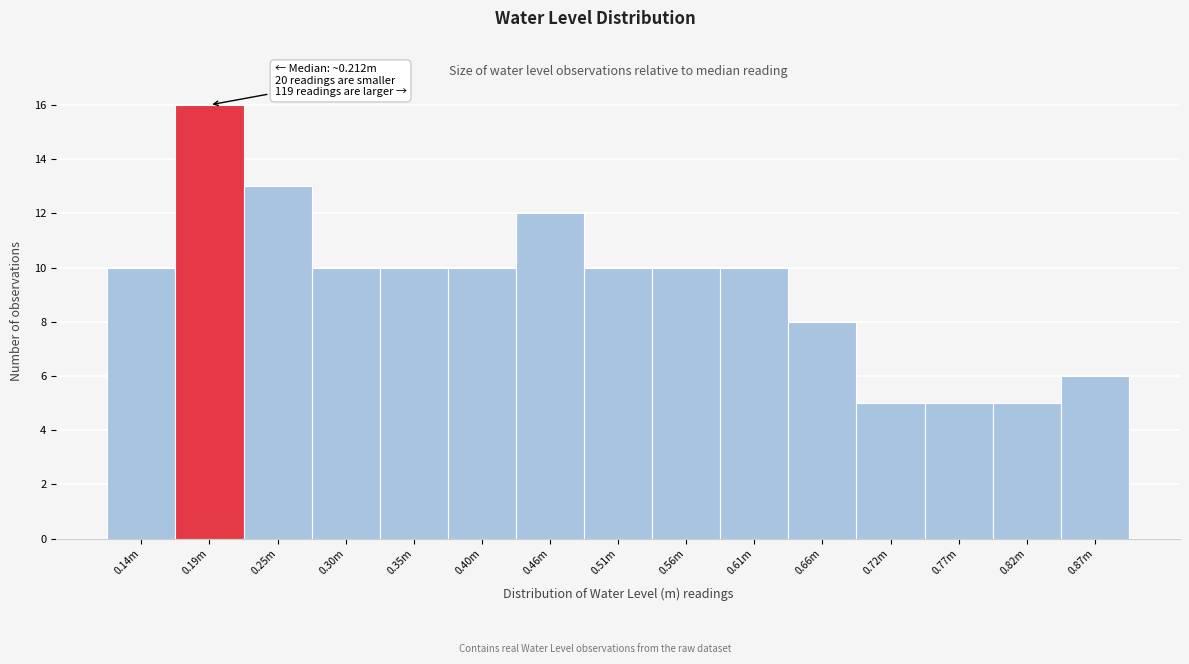

Reading left to right, what are all the values shown in this chart?

0.14m=10	0.19m=16	0.25m=13	0.30m=10	0.35m=10	0.40m=10	0.46m=12	0.51m=10	0.56m=10	0.61m=10	0.66m=8	0.72m=5	0.77m=5	0.82m=5	0.87m=6